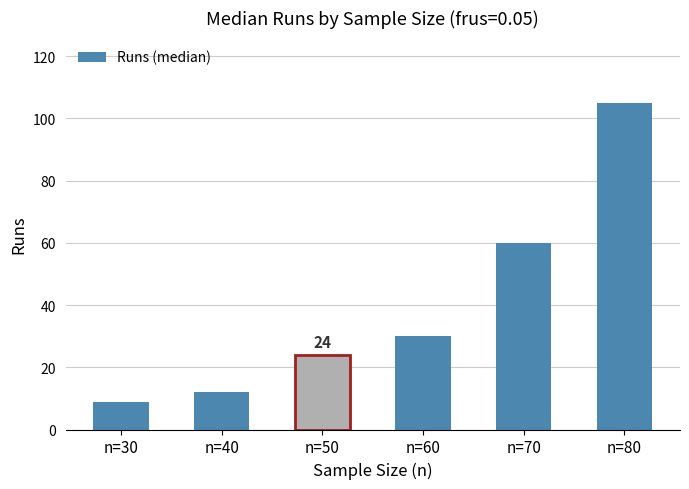

What is the ratio of the value at n=70 to the value at n=30?

6.7